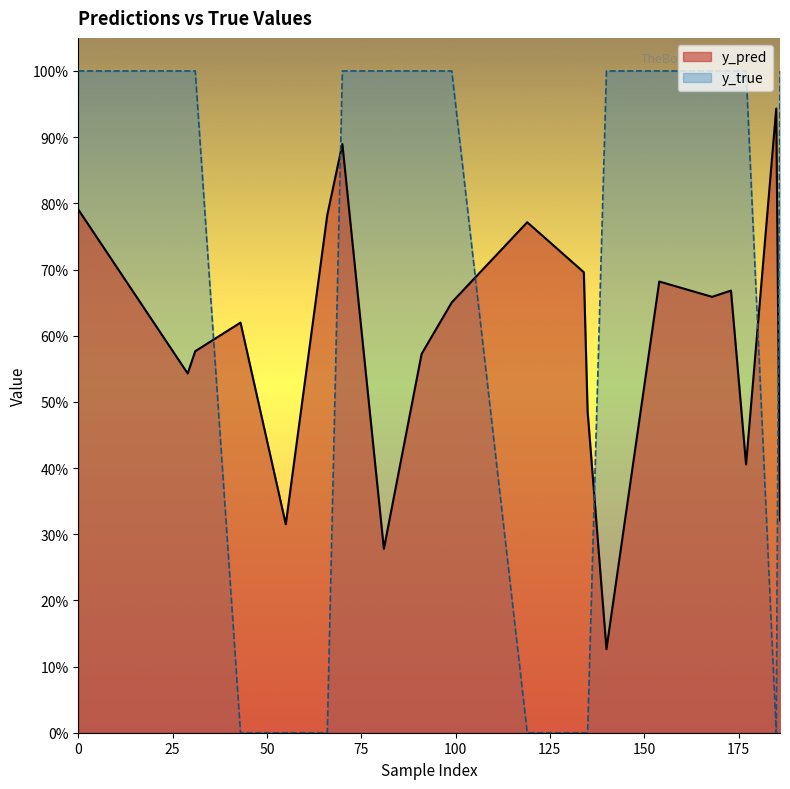

Which series has the largest range (max minus min)?

y_true